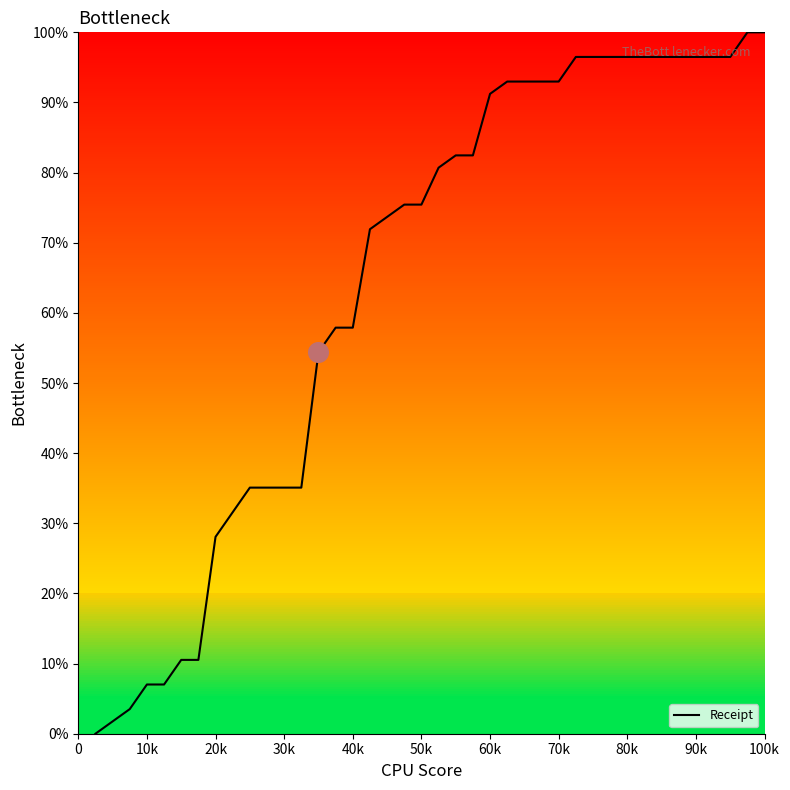

What is the greatest value displayed?

100.0